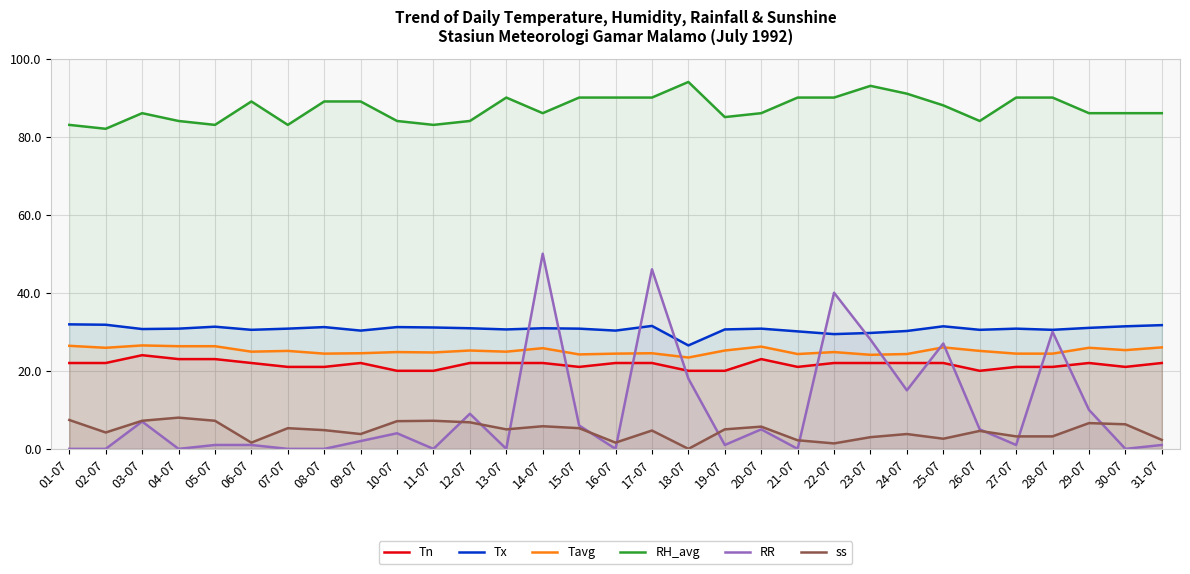

Does the chart display data point markers on the line(s)?

No